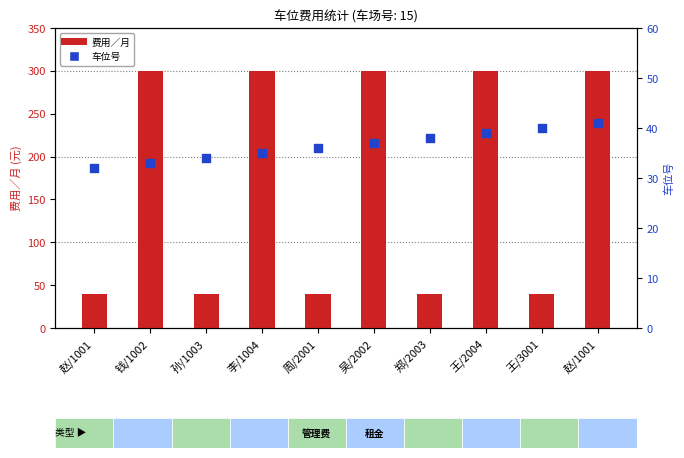

What are all the series names shown in the legend?

费用／月, 车位号